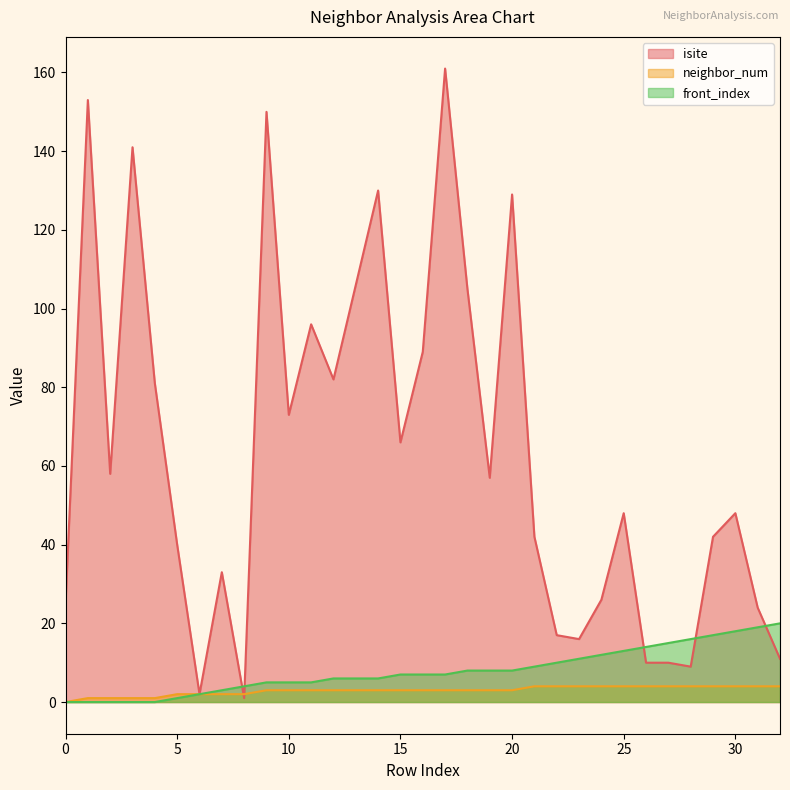

What are all the series names shown in the legend?

isite, neighbor_num, front_index